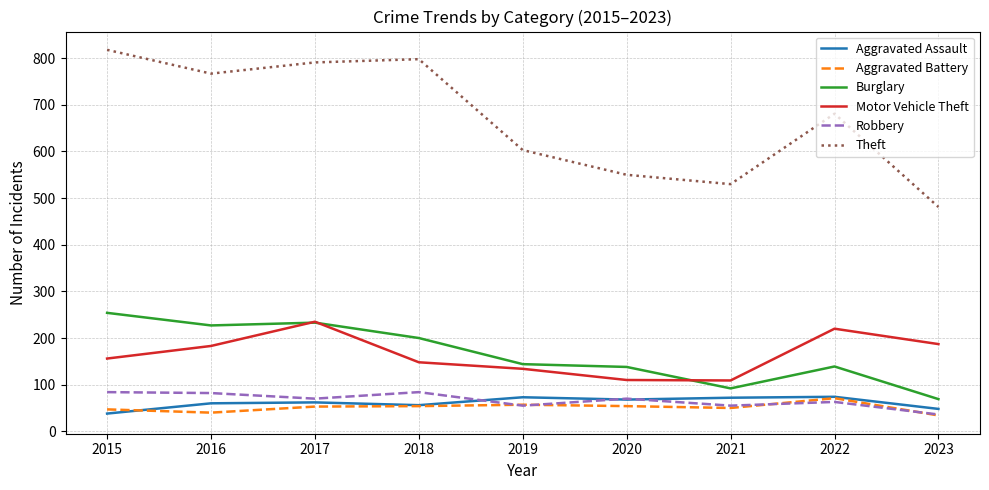

Which category has the highest value across all series?

2015